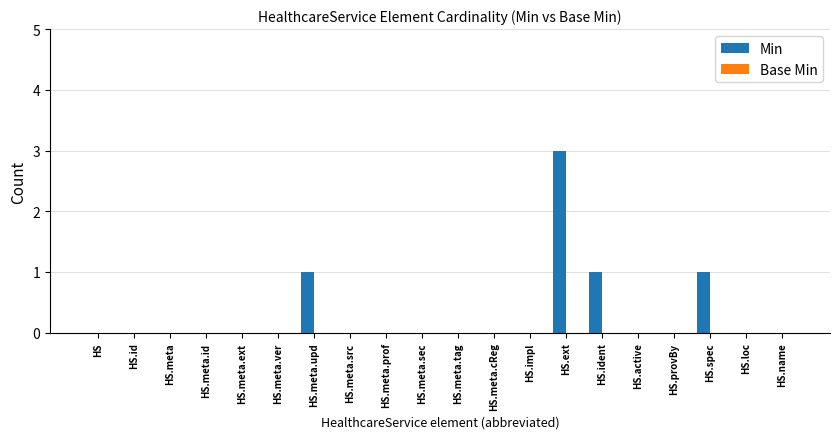

Between HS.meta and HS.ext, which is larger?

HS.ext